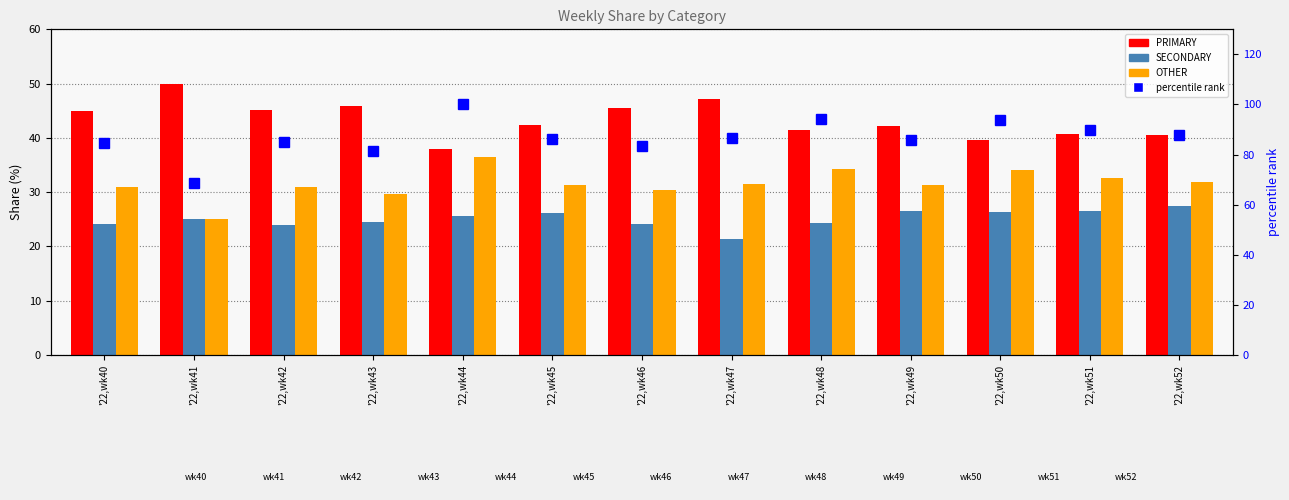

What is the minimum value for PRIMARY?

38.0